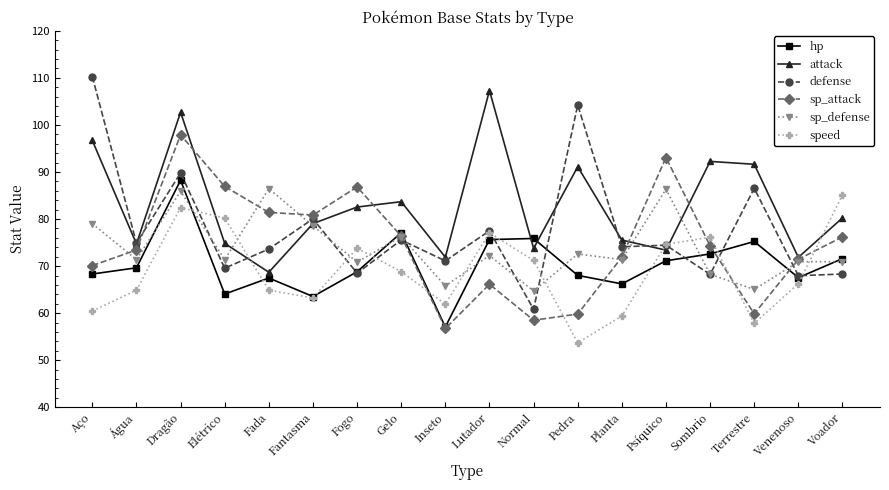

Which category has the lowest value in the speed series?

Pedra